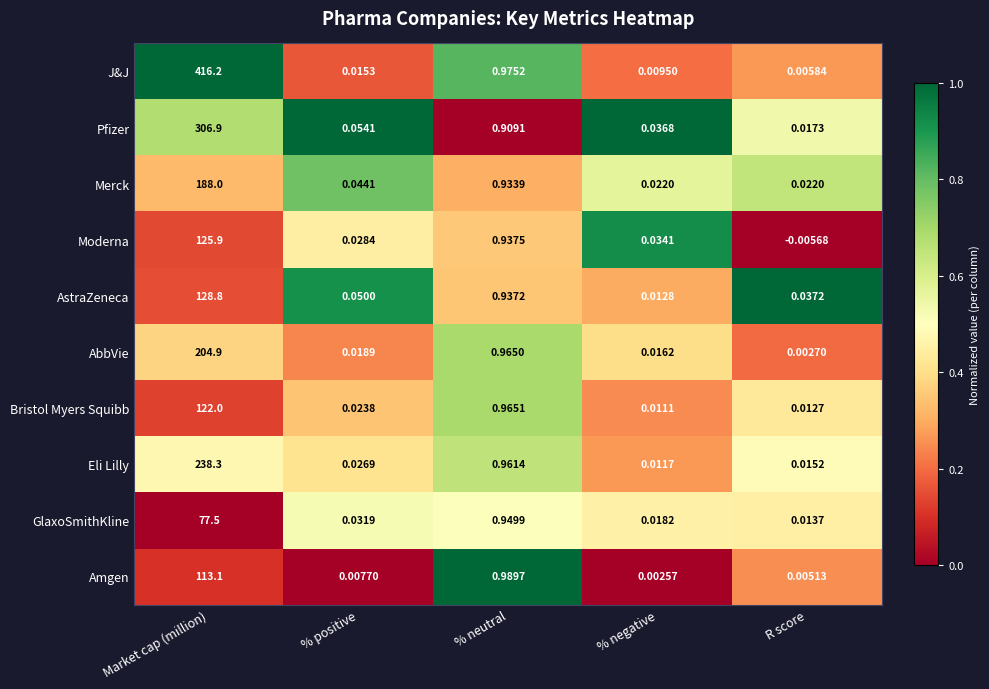

Which category has the lowest value across all series?

R score